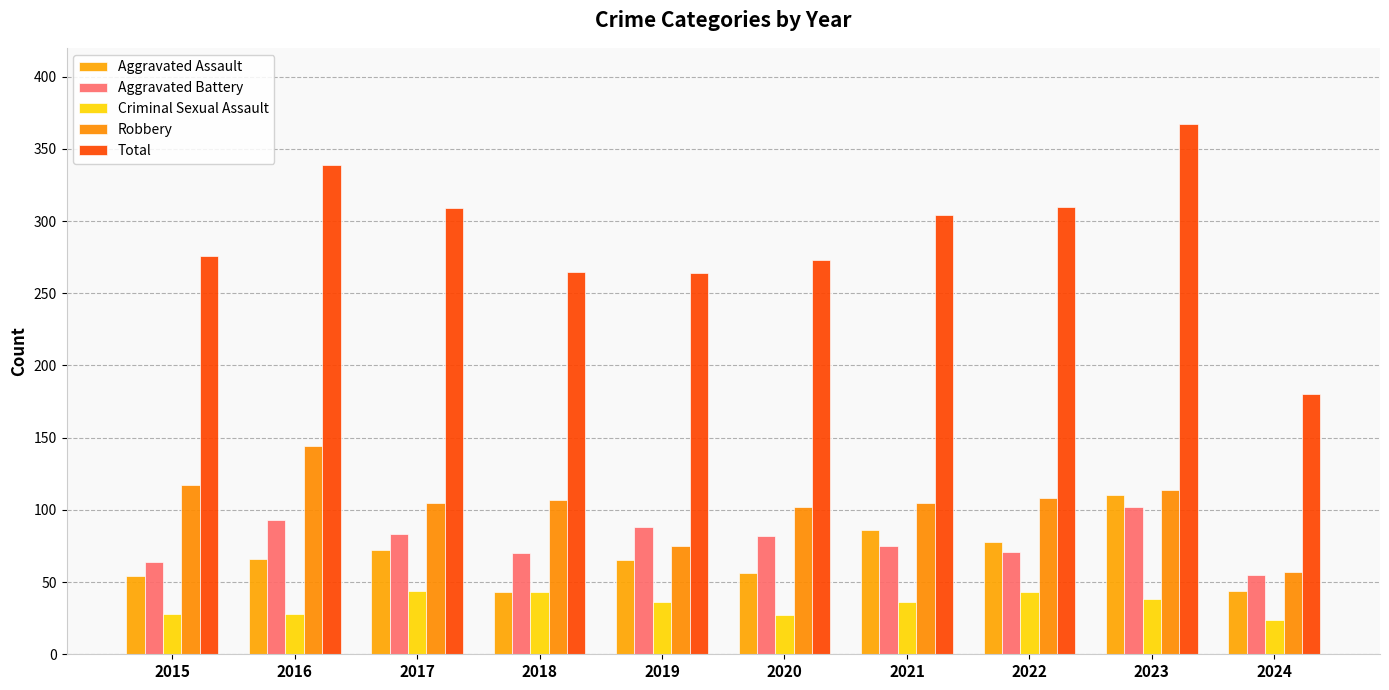

The Robbery series shows 107 at 2018. True or false?

True